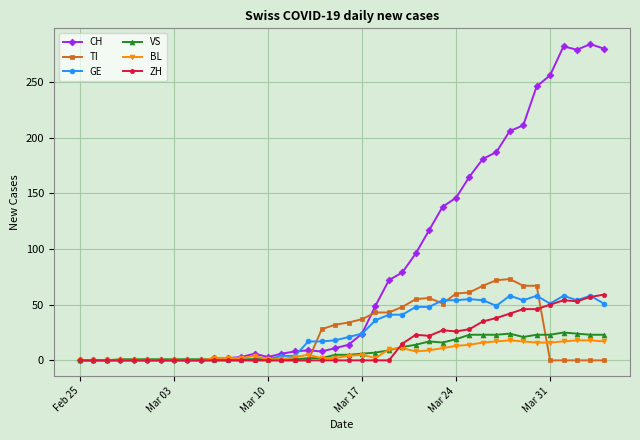

True or false: ZH has more than 0 interior local peaks.

True